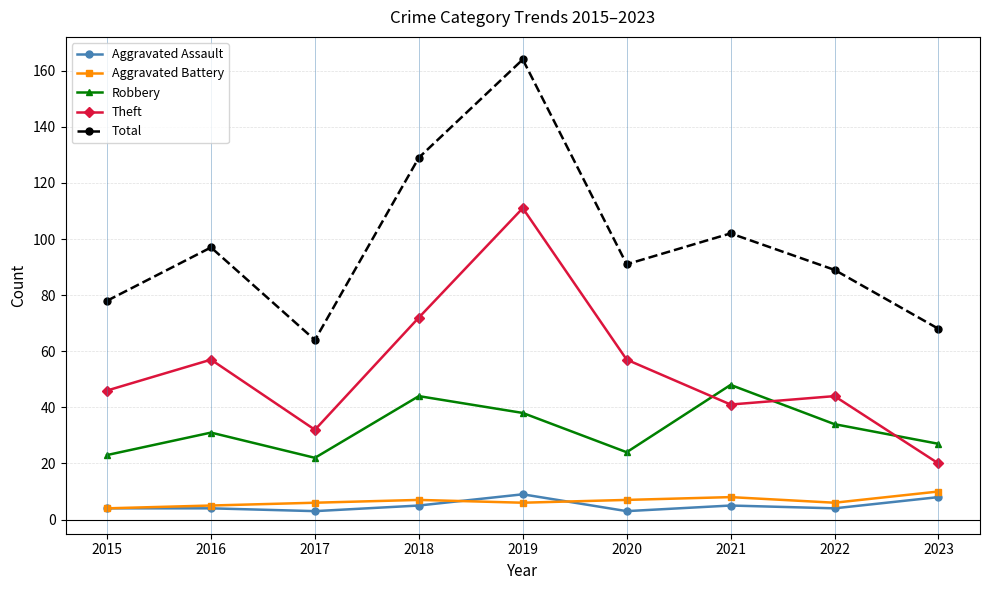

True or false: Theft and Total cross at least once.

False